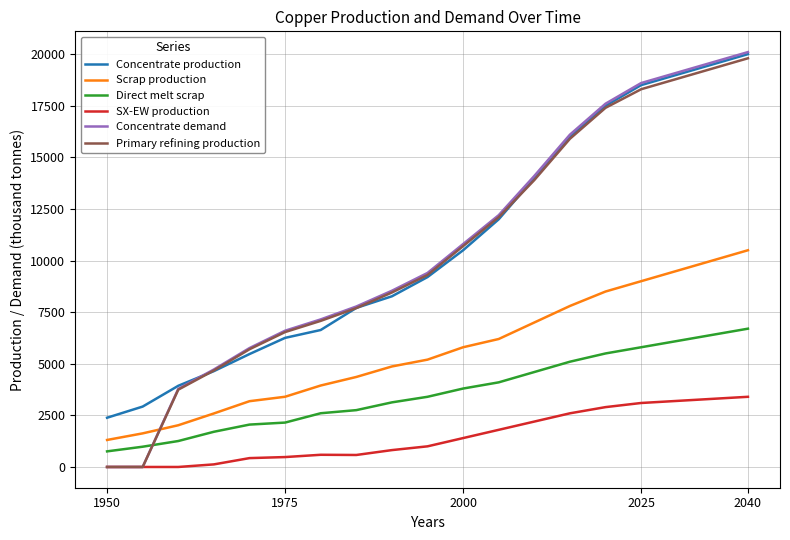

Which series has the widest spread of values?

Concentrate demand